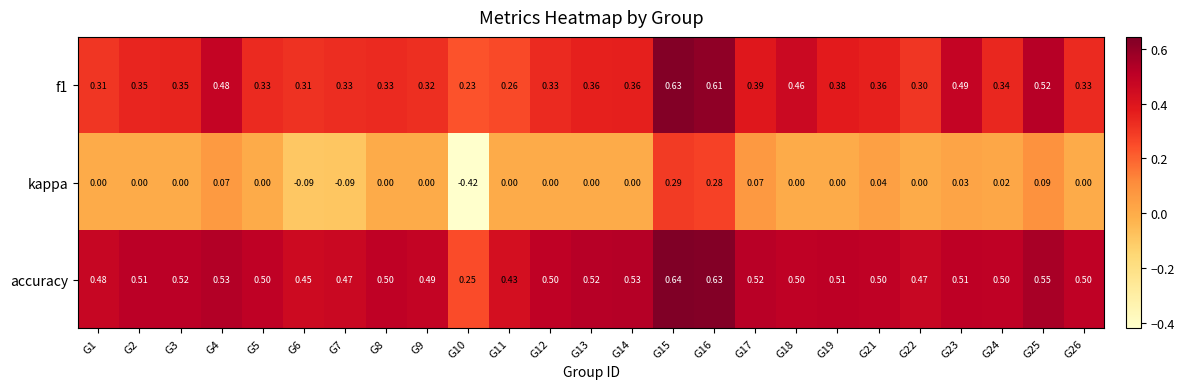

Which series has the largest total across all categories?

accuracy